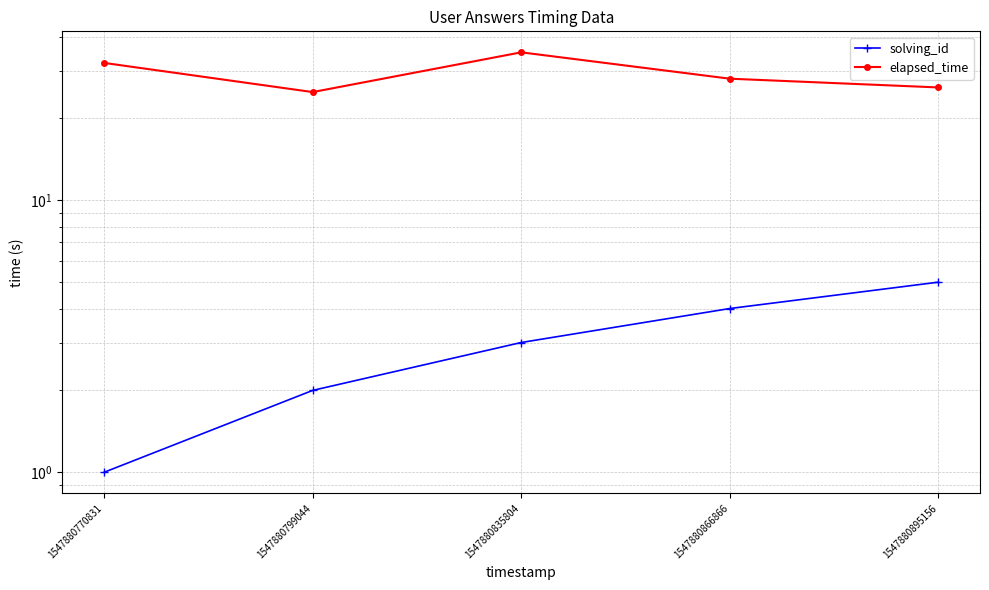

Reading left to right, transcribe all the data shown in this chart.

solving_id: 1	2	3	4	5
elapsed_time: 32	25	35	28	26